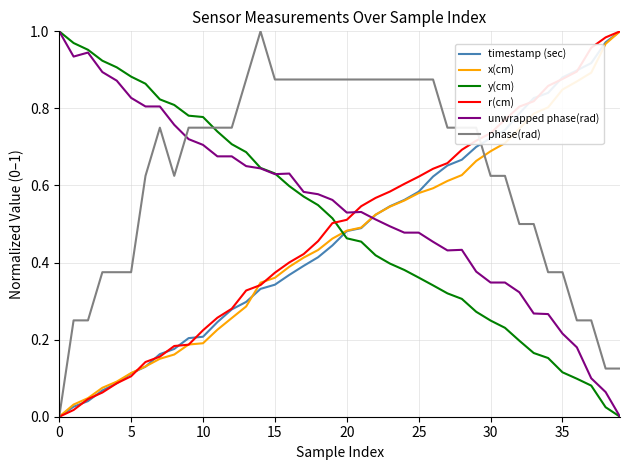

Which series has the largest total across all categories?

phase(rad)